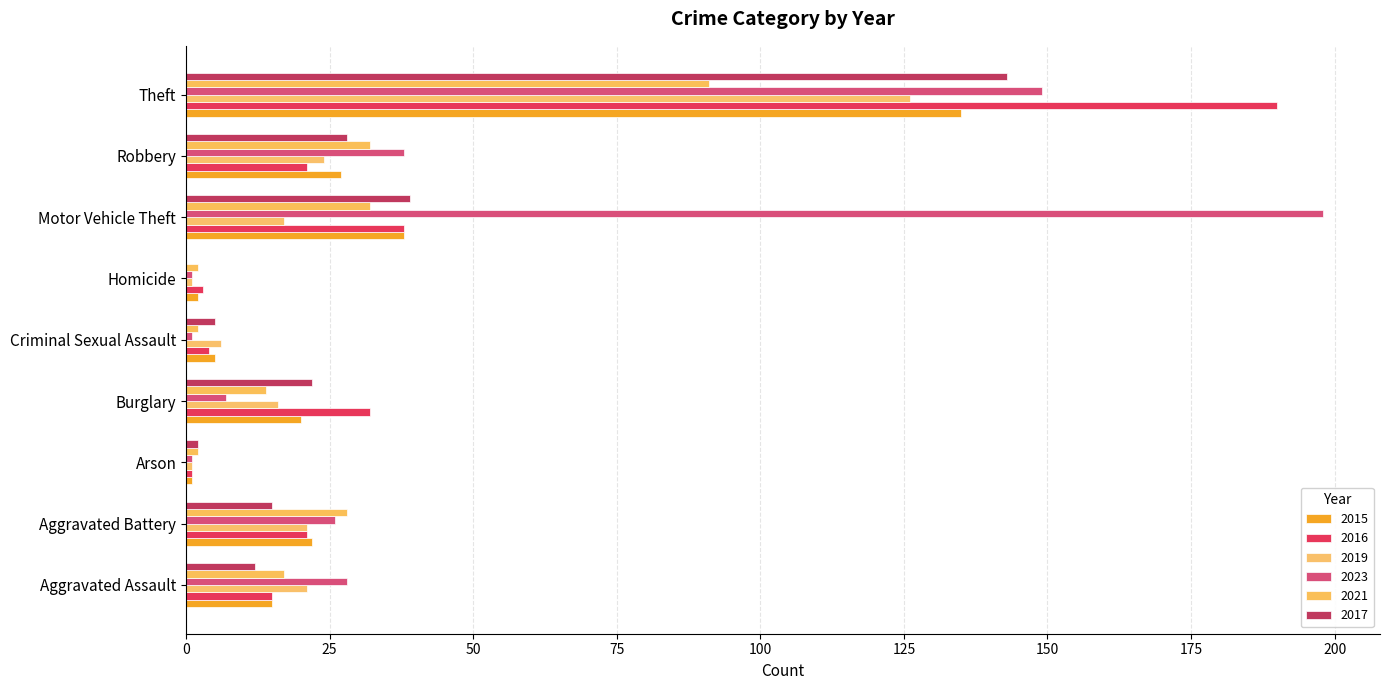

Reading left to right, what are all the values shown in this chart?

2015: 15	22	1	20	5	2	38	27	135
2016: 15	21	1	32	4	3	38	21	190
2019: 21	21	1	16	6	1	17	24	126
2023: 28	26	1	7	1	1	198	38	149
2021: 17	28	2	14	2	2	32	32	91
2017: 12	15	2	22	5	0	39	28	143